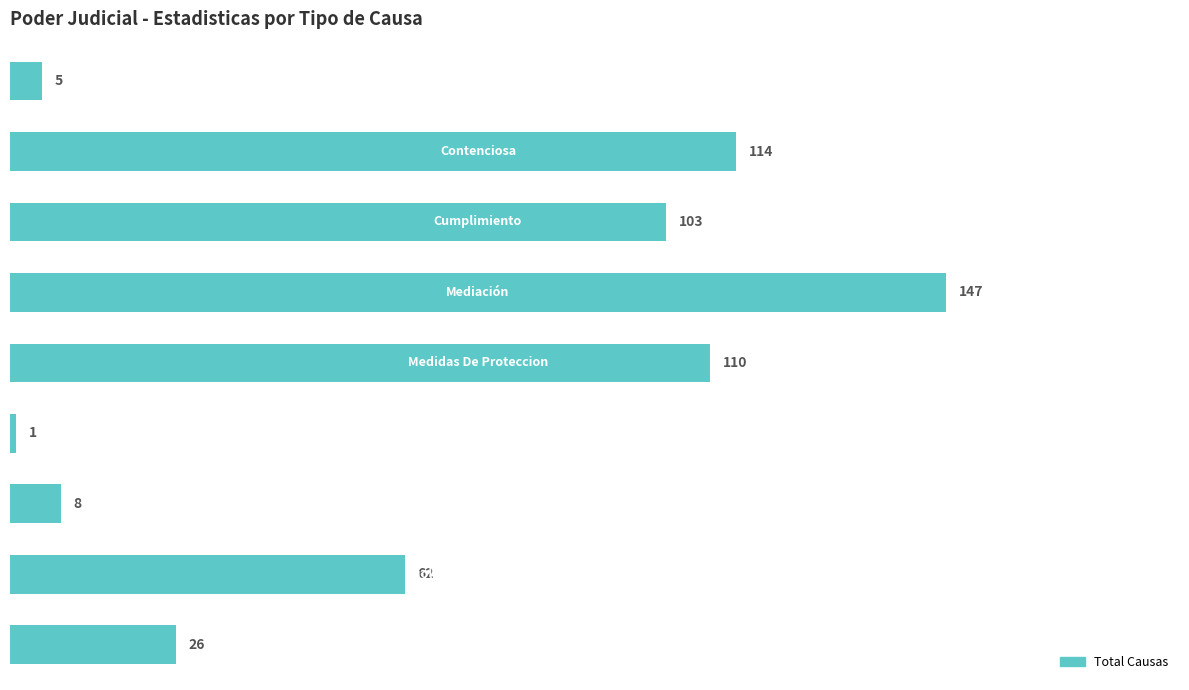

What is the difference between the maximum and minimum values?

146